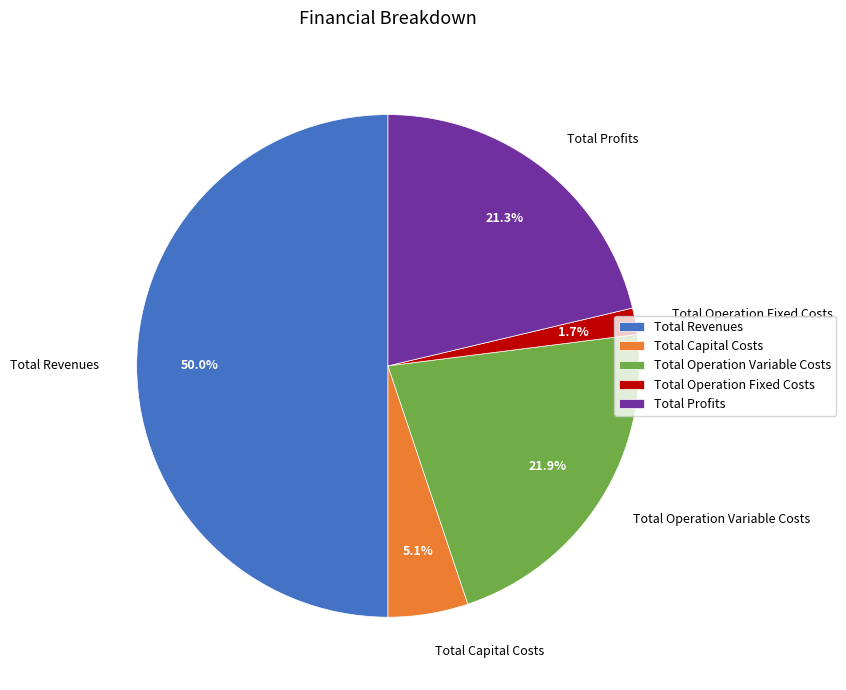

Rank the categories by value from lowest to highest.

Total Operation Fixed Costs, Total Capital Costs, Total Profits, Total Operation Variable Costs, Total Revenues